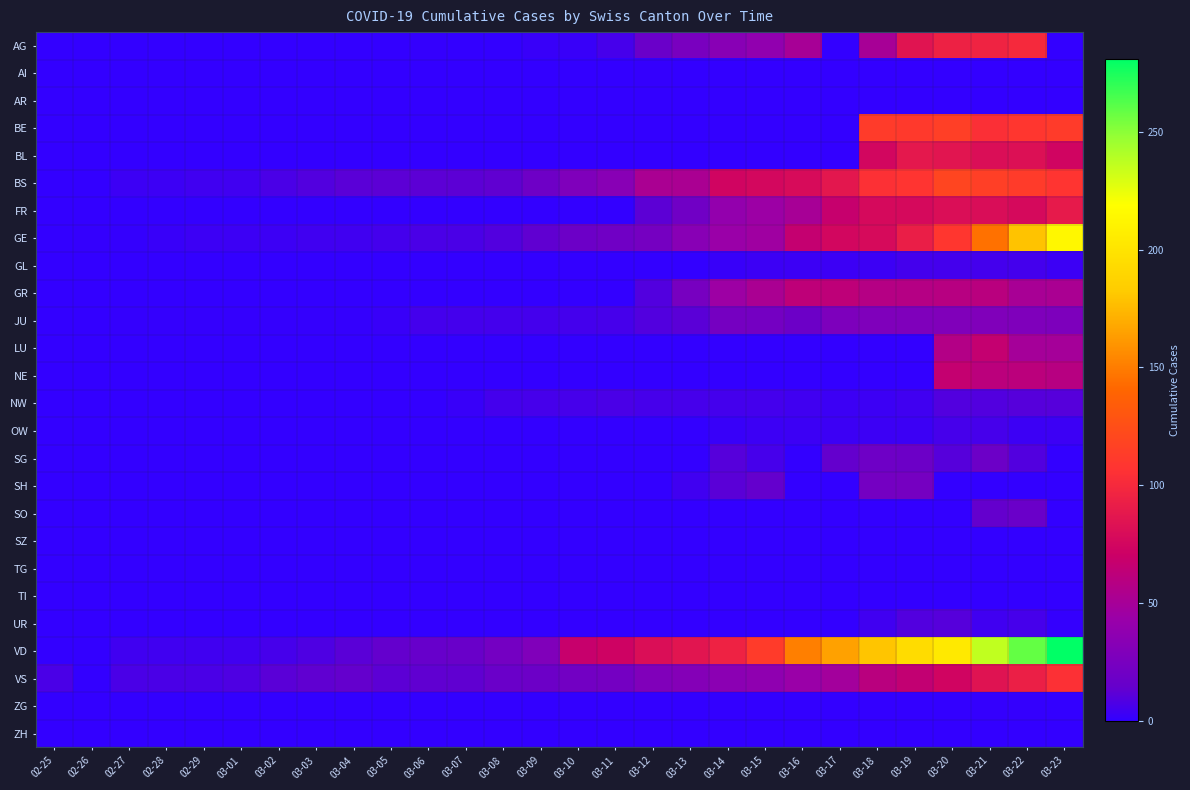

Reading left to right, extract all data points from this chart.

AG: 02-25=0	02-26=0	02-27=0	02-28=0	02-29=0	03-01=0	03-02=0	03-03=0	03-04=0	03-05=0	03-06=1	03-07=0	03-08=0	03-09=2	03-10=2	03-11=6	03-12=17	03-13=25	03-14=33	03-15=38	03-16=50	03-17=0	03-18=50	03-19=85	03-20=94	03-21=96	03-22=100	03-23=0
AI: 02-25=0	02-26=0	02-27=0	02-28=0	02-29=0	03-01=0	03-02=0	03-03=0	03-04=0	03-05=0	03-06=0	03-07=0	03-08=0	03-09=0	03-10=0	03-11=0	03-12=1	03-13=0	03-14=0	03-15=0	03-16=0	03-17=0	03-18=0	03-19=0	03-20=0	03-21=0	03-22=0	03-23=0
AR: 02-25=0	02-26=0	02-27=0	02-28=0	02-29=0	03-01=0	03-02=0	03-03=0	03-04=0	03-05=0	03-06=0	03-07=0	03-08=0	03-09=0	03-10=0	03-11=0	03-12=0	03-13=0	03-14=0	03-15=0	03-16=0	03-17=0	03-18=0	03-19=0	03-20=0	03-21=0	03-22=0	03-23=0
BE: 02-25=0	02-26=0	02-27=0	02-28=0	02-29=0	03-01=0	03-02=0	03-03=0	03-04=0	03-05=0	03-06=0	03-07=0	03-08=0	03-09=0	03-10=0	03-11=0	03-12=0	03-13=0	03-14=0	03-15=0	03-16=0	03-17=0	03-18=112	03-19=111	03-20=115	03-21=104	03-22=109	03-23=113
BL: 02-25=0	02-26=0	02-27=0	02-28=0	02-29=0	03-01=0	03-02=0	03-03=0	03-04=0	03-05=0	03-06=0	03-07=0	03-08=0	03-09=0	03-10=0	03-11=0	03-12=0	03-13=0	03-14=0	03-15=0	03-16=0	03-17=0	03-18=75	03-19=88	03-20=86	03-21=81	03-22=82	03-23=73
BS: 02-25=0	02-26=0	02-27=3	02-28=3	02-29=4	03-01=4	03-02=7	03-03=9	03-04=11	03-05=12	03-06=12	03-07=12	03-08=13	03-09=19	03-10=28	03-11=33	03-12=52	03-13=52	03-14=74	03-15=76	03-16=79	03-17=87	03-18=105	03-19=108	03-20=119	03-21=115	03-22=112	03-23=108
FR: 02-25=0	02-26=0	02-27=0	02-28=0	02-29=0	03-01=0	03-02=0	03-03=0	03-04=0	03-05=0	03-06=0	03-07=0	03-08=0	03-09=0	03-10=0	03-11=0	03-12=12	03-13=20	03-14=39	03-15=44	03-16=50	03-17=67	03-18=77	03-19=77	03-20=81	03-21=80	03-22=77	03-23=89
GE: 02-25=0	02-26=1	02-27=1	02-28=2	02-29=3	03-01=3	03-02=3	03-03=4	03-04=4	03-05=5	03-06=7	03-07=7	03-08=9	03-09=13	03-10=18	03-11=20	03-12=23	03-13=33	03-14=43	03-15=46	03-16=66	03-17=75	03-18=78	03-19=92	03-20=109	03-21=145	03-22=179	03-23=214
GL: 02-25=0	02-26=0	02-27=0	02-28=0	02-29=0	03-01=0	03-02=0	03-03=0	03-04=0	03-05=0	03-06=0	03-07=0	03-08=0	03-09=0	03-10=0	03-11=0	03-12=0	03-13=0	03-14=2	03-15=3	03-16=3	03-17=3	03-18=3	03-19=5	03-20=5	03-21=5	03-22=5	03-23=3
GR: 02-25=0	02-26=0	02-27=0	02-28=0	02-29=0	03-01=0	03-02=0	03-03=0	03-04=0	03-05=0	03-06=0	03-07=0	03-08=0	03-09=0	03-10=0	03-11=0	03-12=9	03-13=24	03-14=45	03-15=52	03-16=63	03-17=63	03-18=58	03-19=58	03-20=59	03-21=60	03-22=51	03-23=52
JU: 02-25=0	02-26=0	02-27=1	02-28=1	02-29=1	03-01=1	03-02=1	03-03=1	03-04=1	03-05=2	03-06=5	03-07=5	03-08=5	03-09=5	03-10=5	03-11=6	03-12=9	03-13=11	03-14=23	03-15=22	03-16=18	03-17=27	03-18=28	03-19=28	03-20=29	03-21=29	03-22=28	03-23=27
LU: 02-25=0	02-26=0	02-27=0	02-28=0	02-29=0	03-01=0	03-02=0	03-03=0	03-04=0	03-05=0	03-06=0	03-07=0	03-08=0	03-09=0	03-10=0	03-11=0	03-12=0	03-13=0	03-14=0	03-15=0	03-16=0	03-17=0	03-18=0	03-19=0	03-20=57	03-21=66	03-22=49	03-23=49
NE: 02-25=0	02-26=0	02-27=0	02-28=0	02-29=0	03-01=0	03-02=0	03-03=0	03-04=0	03-05=0	03-06=0	03-07=0	03-08=0	03-09=0	03-10=0	03-11=0	03-12=0	03-13=0	03-14=0	03-15=0	03-16=0	03-17=0	03-18=0	03-19=0	03-20=66	03-21=61	03-22=61	03-23=59
NW: 02-25=0	02-26=0	02-27=0	02-28=0	02-29=0	03-01=0	03-02=0	03-03=0	03-04=0	03-05=0	03-06=0	03-07=2	03-08=5	03-09=6	03-10=6	03-11=7	03-12=6	03-13=6	03-14=5	03-15=5	03-16=4	03-17=3	03-18=3	03-19=4	03-20=9	03-21=9	03-22=10	03-23=10
OW: 02-25=0	02-26=0	02-27=0	02-28=0	02-29=0	03-01=0	03-02=0	03-03=0	03-04=0	03-05=0	03-06=0	03-07=0	03-08=0	03-09=0	03-10=0	03-11=0	03-12=0	03-13=0	03-14=2	03-15=3	03-16=3	03-17=3	03-18=3	03-19=3	03-20=6	03-21=6	03-22=3	03-23=3
SG: 02-25=0	02-26=0	02-27=0	02-28=0	02-29=0	03-01=0	03-02=0	03-03=0	03-04=0	03-05=0	03-06=0	03-07=0	03-08=0	03-09=0	03-10=0	03-11=0	03-12=0	03-13=0	03-14=10	03-15=6	03-16=0	03-17=14	03-18=19	03-19=18	03-20=10	03-21=18	03-22=9	03-23=0
SH: 02-25=0	02-26=0	02-27=0	02-28=0	02-29=0	03-01=0	03-02=0	03-03=0	03-04=0	03-05=0	03-06=0	03-07=0	03-08=0	03-09=0	03-10=0	03-11=0	03-12=0	03-13=4	03-14=11	03-15=14	03-16=0	03-17=0	03-18=22	03-19=23	03-20=0	03-21=0	03-22=0	03-23=0
SO: 02-25=0	02-26=0	02-27=0	02-28=0	02-29=0	03-01=0	03-02=0	03-03=0	03-04=0	03-05=0	03-06=0	03-07=0	03-08=0	03-09=0	03-10=0	03-11=0	03-12=0	03-13=0	03-14=0	03-15=0	03-16=0	03-17=0	03-18=0	03-19=0	03-20=0	03-21=14	03-22=17	03-23=0
SZ: 02-25=0	02-26=0	02-27=0	02-28=0	02-29=0	03-01=0	03-02=0	03-03=0	03-04=0	03-05=0	03-06=0	03-07=0	03-08=0	03-09=0	03-10=0	03-11=0	03-12=0	03-13=0	03-14=0	03-15=0	03-16=0	03-17=0	03-18=0	03-19=0	03-20=0	03-21=0	03-22=0	03-23=0
TG: 02-25=0	02-26=0	02-27=0	02-28=0	02-29=0	03-01=0	03-02=0	03-03=0	03-04=0	03-05=0	03-06=0	03-07=0	03-08=0	03-09=0	03-10=0	03-11=0	03-12=0	03-13=0	03-14=0	03-15=0	03-16=0	03-17=0	03-18=0	03-19=0	03-20=0	03-21=0	03-22=0	03-23=0
TI: 02-25=0	02-26=0	02-27=0	02-28=0	02-29=0	03-01=0	03-02=0	03-03=0	03-04=0	03-05=0	03-06=0	03-07=0	03-08=0	03-09=0	03-10=0	03-11=0	03-12=0	03-13=0	03-14=0	03-15=0	03-16=0	03-17=0	03-18=0	03-19=0	03-20=0	03-21=0	03-22=0	03-23=0
UR: 02-25=0	02-26=0	02-27=0	02-28=0	02-29=0	03-01=0	03-02=0	03-03=0	03-04=0	03-05=0	03-06=0	03-07=0	03-08=0	03-09=0	03-10=0	03-11=0	03-12=0	03-13=0	03-14=0	03-15=0	03-16=0	03-17=0	03-18=4	03-19=9	03-20=10	03-21=4	03-22=6	03-23=1
VD: 02-25=0	02-26=0	02-27=4	02-28=4	02-29=4	03-01=4	03-02=6	03-03=8	03-04=11	03-05=14	03-06=15	03-07=16	03-08=22	03-09=29	03-10=68	03-11=72	03-12=81	03-13=86	03-14=95	03-15=113	03-16=151	03-17=165	03-18=180	03-19=194	03-20=204	03-21=236	03-22=259	03-23=281
VS: 02-25=7	02-26=0	02-27=7	02-28=7	02-29=7	03-01=8	03-02=11	03-03=13	03-04=14	03-05=12	03-06=13	03-07=13	03-08=17	03-09=18	03-10=21	03-11=22	03-12=29	03-13=31	03-14=35	03-15=37	03-16=43	03-17=48	03-18=60	03-19=65	03-20=74	03-21=84	03-22=93	03-23=105
ZG: 02-25=0	02-26=0	02-27=0	02-28=0	02-29=0	03-01=0	03-02=0	03-03=0	03-04=0	03-05=0	03-06=0	03-07=0	03-08=0	03-09=0	03-10=0	03-11=0	03-12=0	03-13=0	03-14=0	03-15=0	03-16=0	03-17=0	03-18=0	03-19=0	03-20=0	03-21=1	03-22=1	03-23=0
ZH: 02-25=0	02-26=0	02-27=0	02-28=0	02-29=0	03-01=0	03-02=0	03-03=0	03-04=0	03-05=0	03-06=0	03-07=0	03-08=0	03-09=0	03-10=0	03-11=0	03-12=0	03-13=0	03-14=0	03-15=0	03-16=0	03-17=0	03-18=0	03-19=0	03-20=0	03-21=0	03-22=0	03-23=0